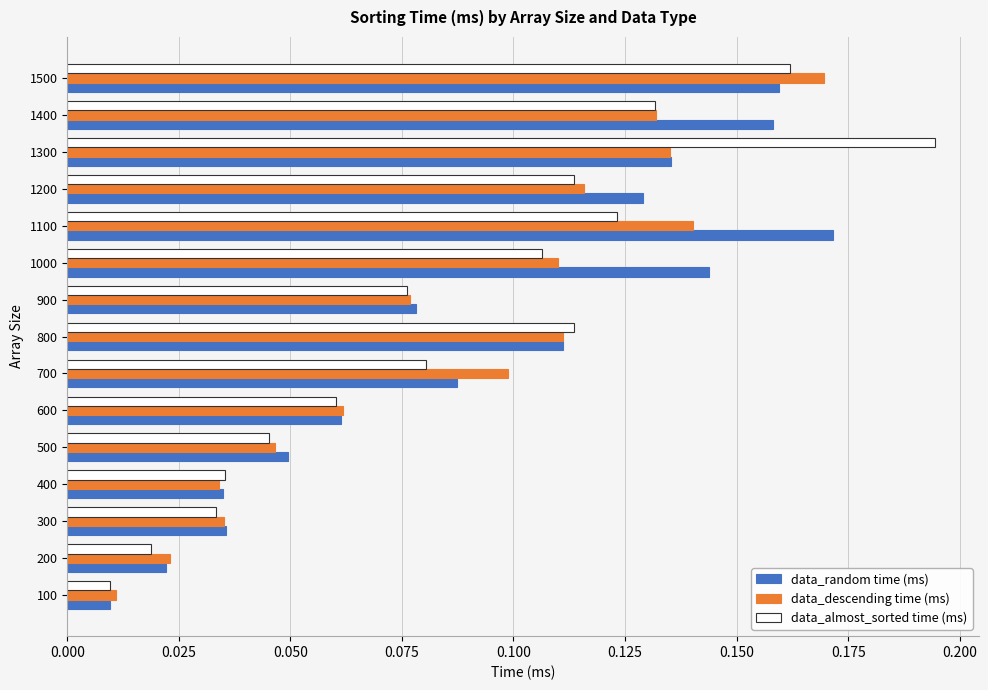

What are all the series names shown in the legend?

data_random time (ms), data_descending time (ms), data_almost_sorted time (ms)